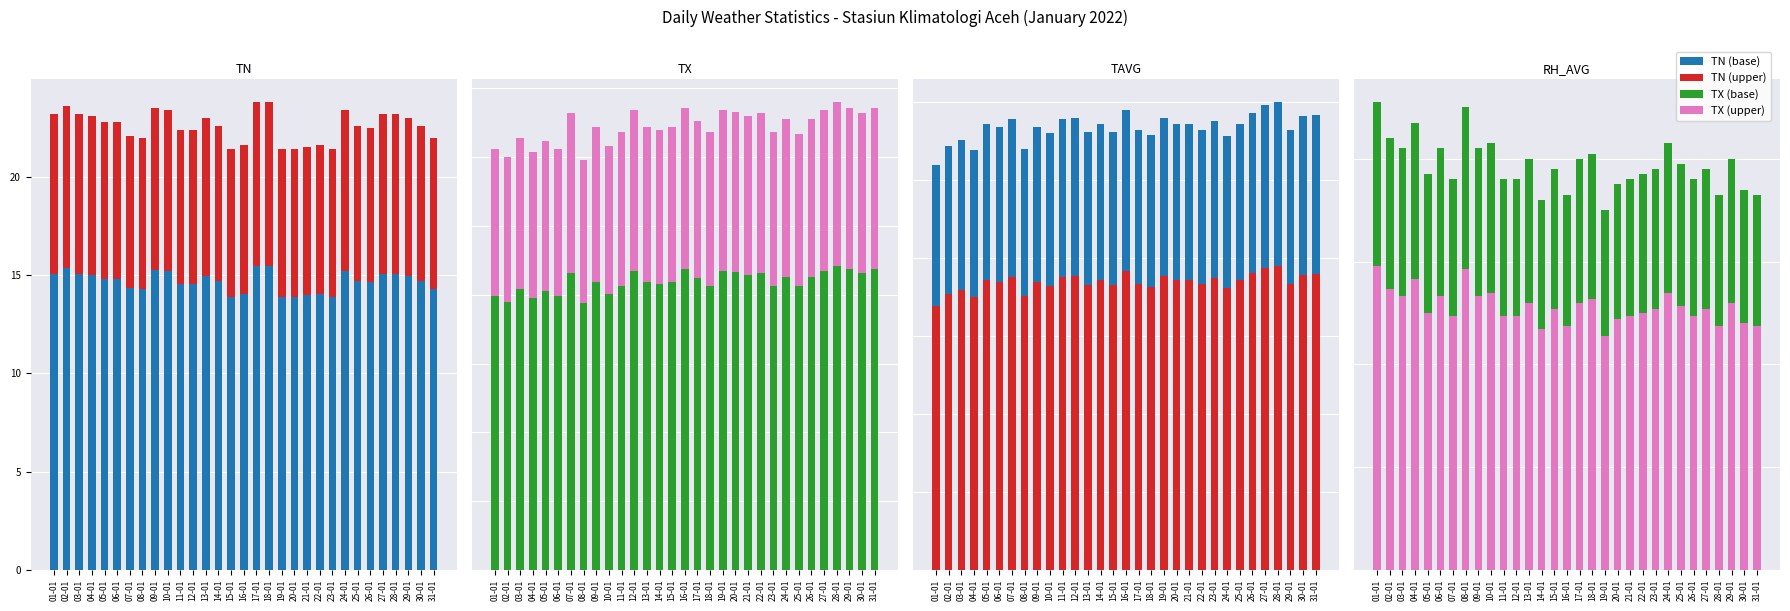

How many categories are shown in the chart?

31